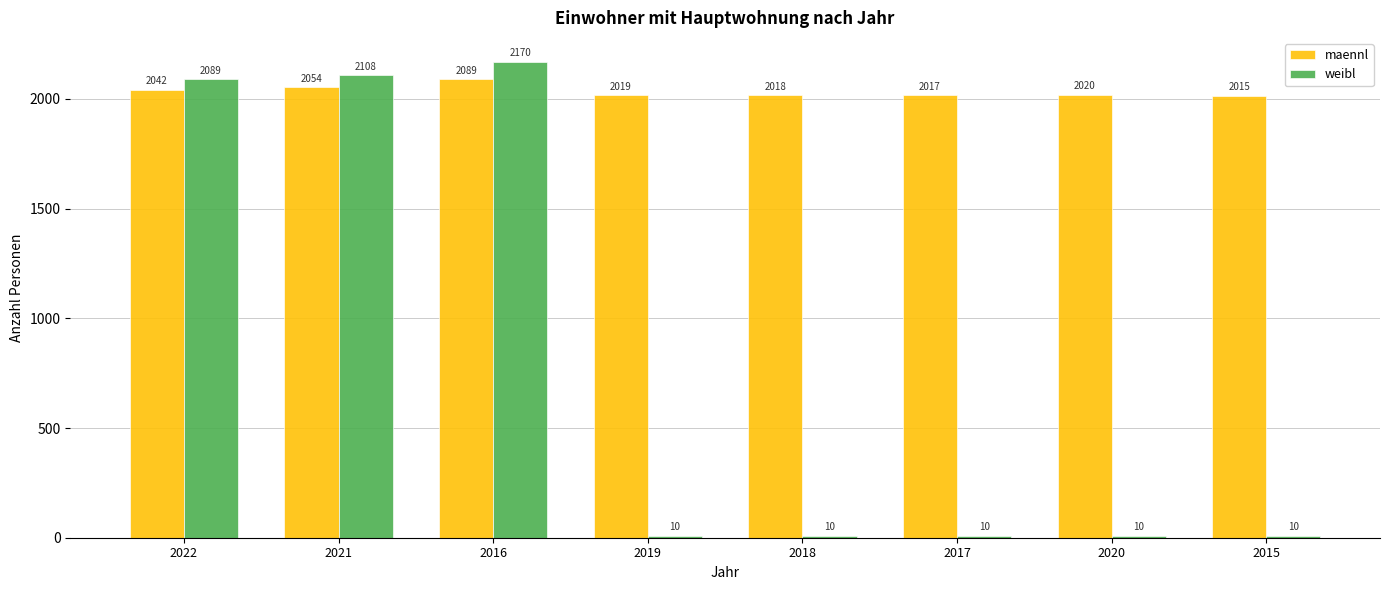

What is the label of the 6th bar from the right?

2016